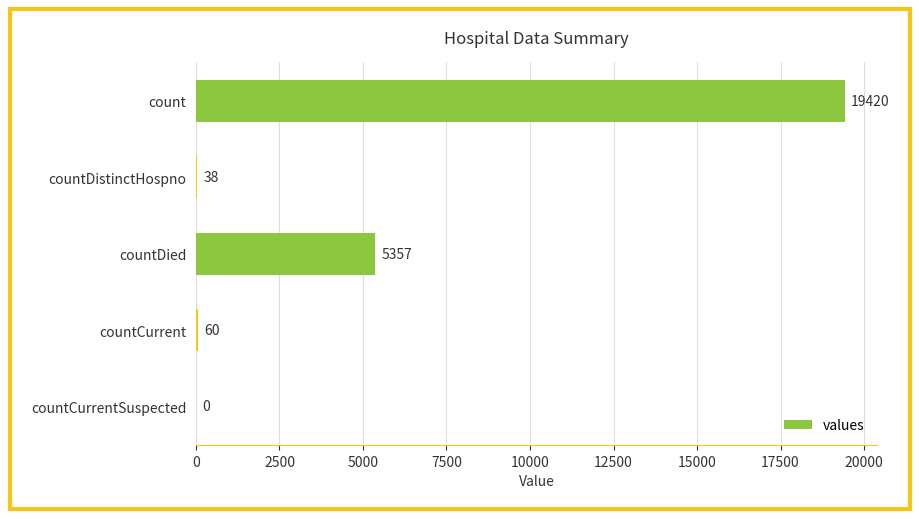

Reading top to bottom, what are all the values shown in this chart?

count=19420	countDistinctHospno=38	countDied=5357	countCurrent=60	countCurrentSuspected=0